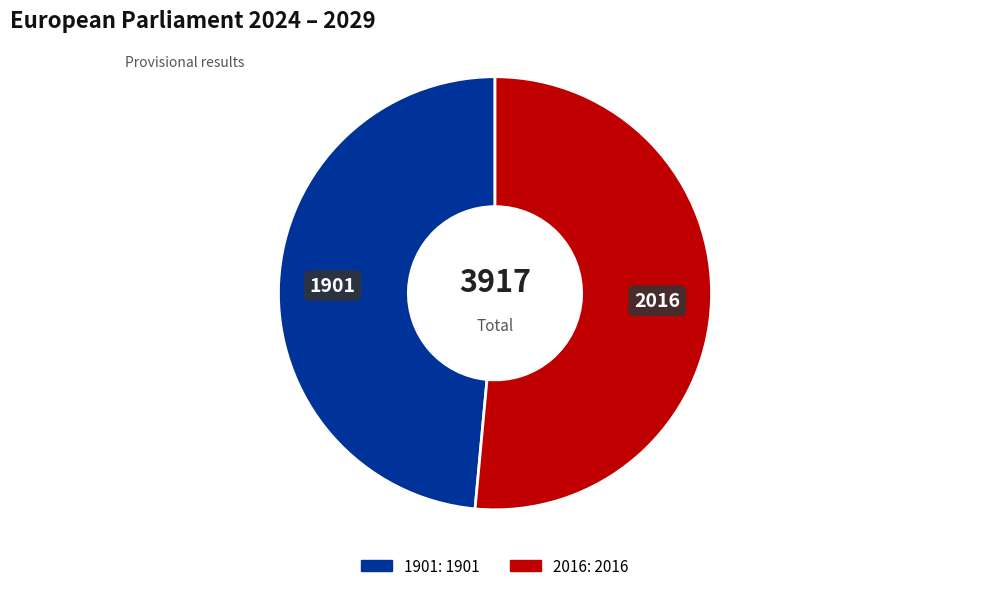

The 2016 slice represents 39% of the pie. True or false?

False